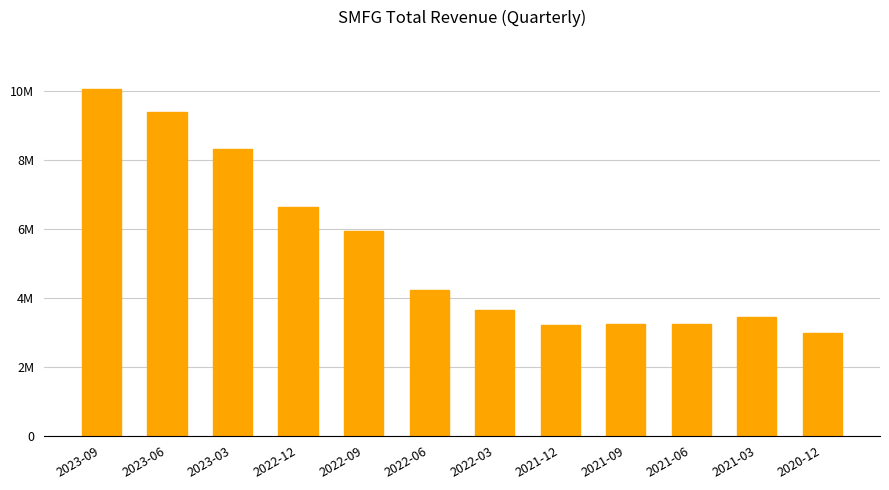

Are the bars horizontal?

No